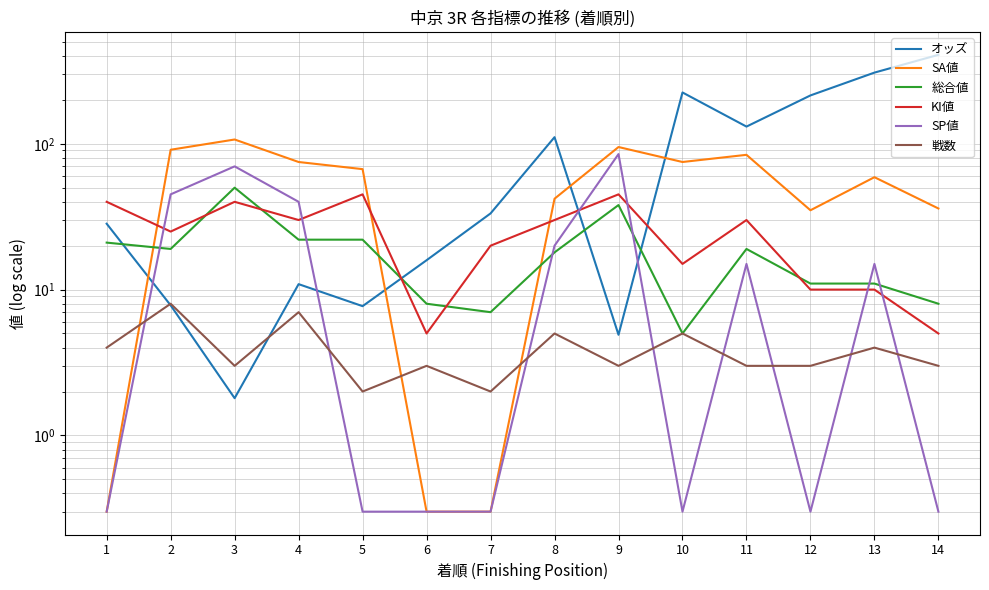

The 戦数 series shows 1.1 at 7. True or false?

False